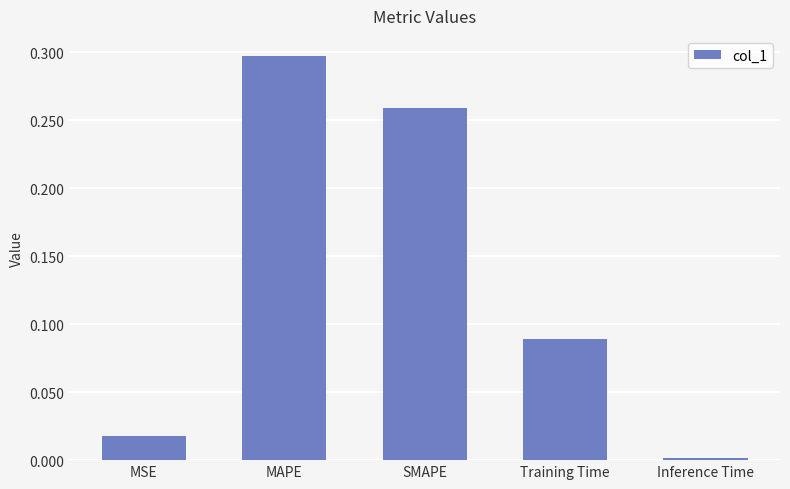

How many bars are there in total?

5